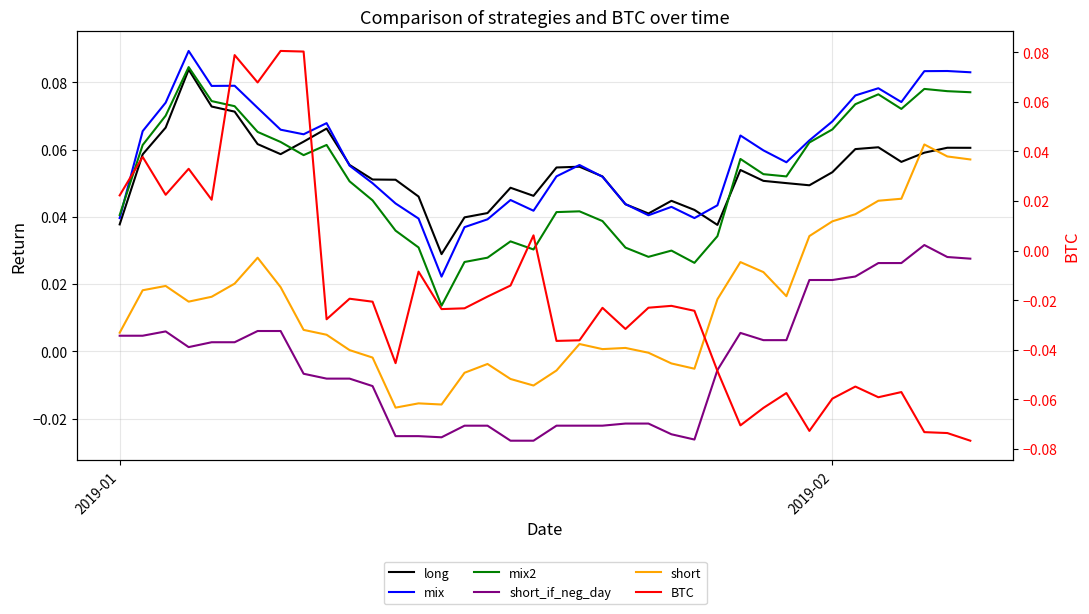

Count the number of categories in the chart.

38